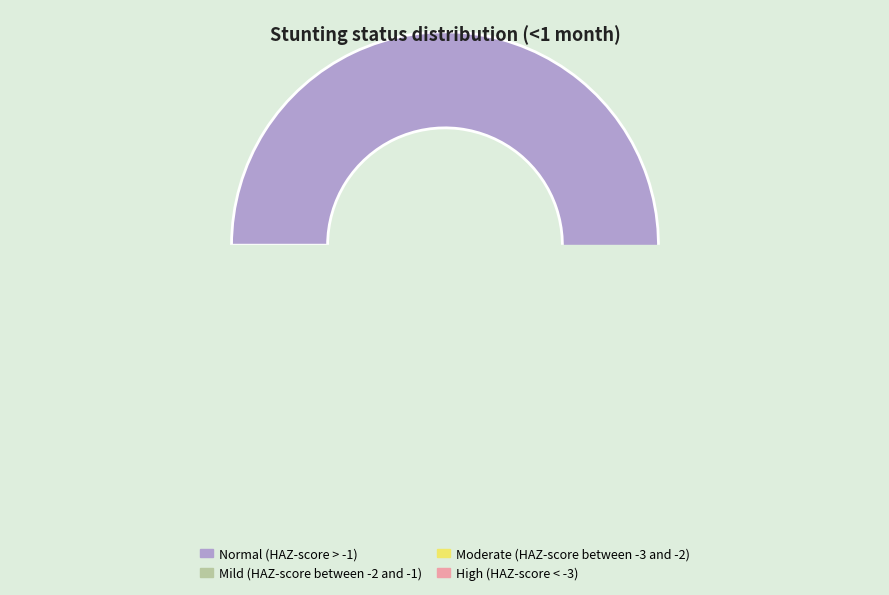

Rank the categories by value from lowest to highest.

High (HAZ-score between < -3), Moderate (HAZ-score between -3 and -2), Mild (HAZ-score between -2 and -1), Normal (HAZ-score > -1)